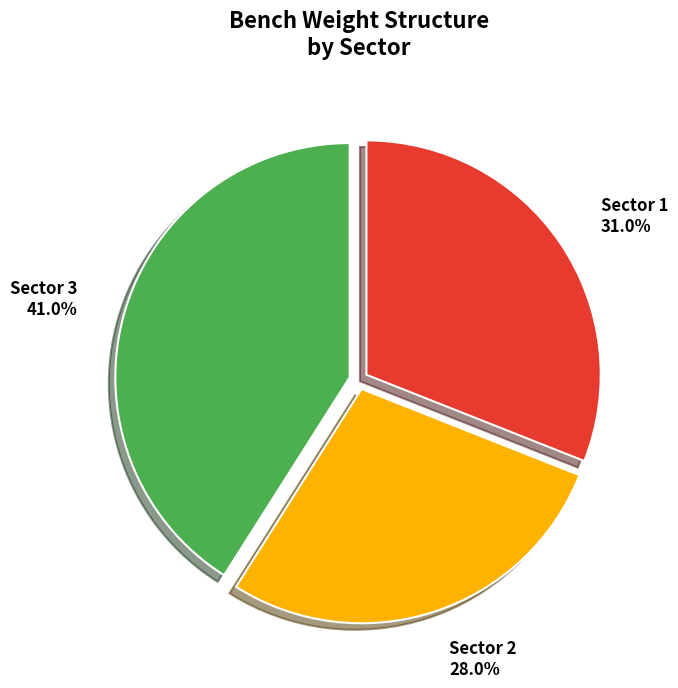

Does Sector 2 account for over 50% of the chart?

No